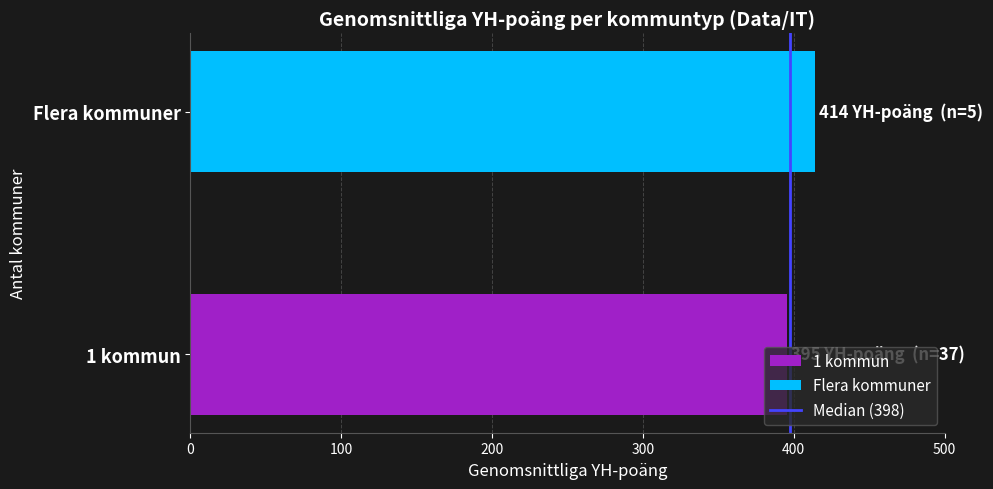

The chart shows a value of 414.0 at Flera kommuner. True or false?

True